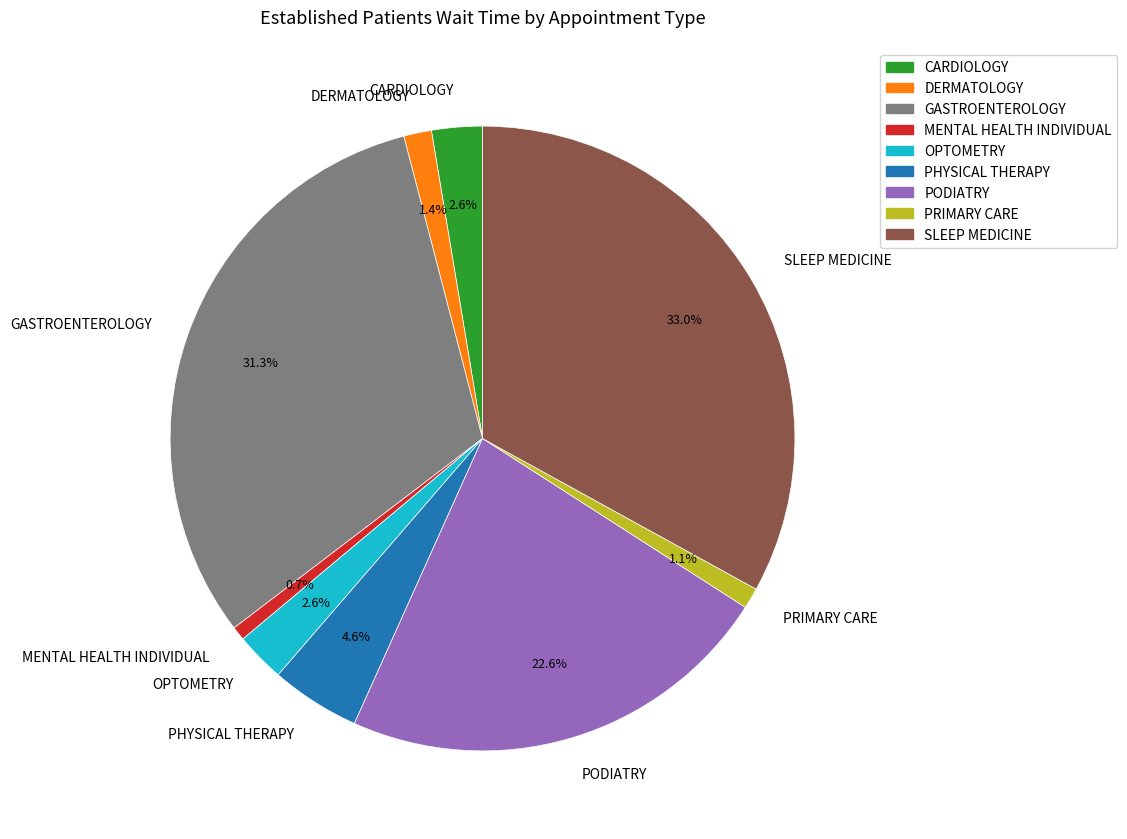

What is the largest slice in the pie chart?

SLEEP MEDICINE